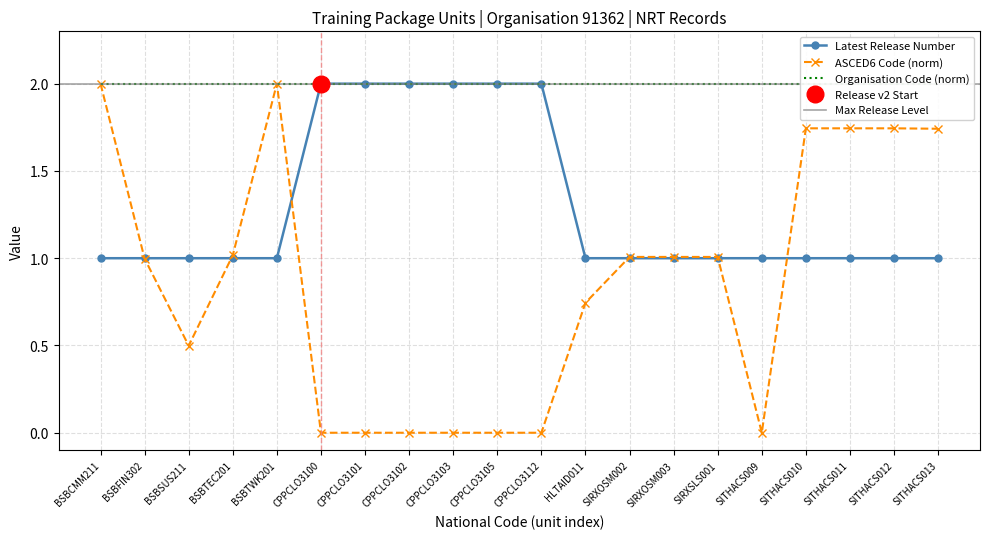

Which series has the largest total across all categories?

Latest Release Number